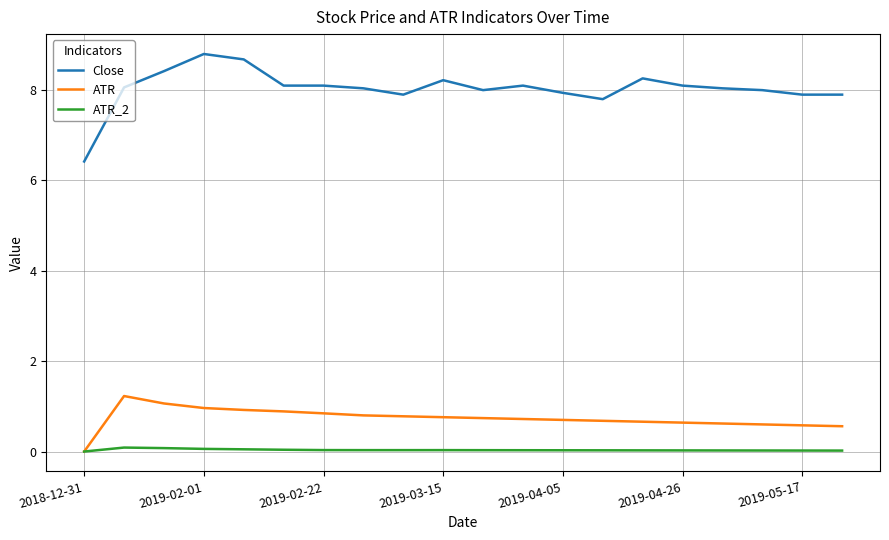

Rank the series by their maximum value, from highest to lowest.

Close, ATR, ATR_2